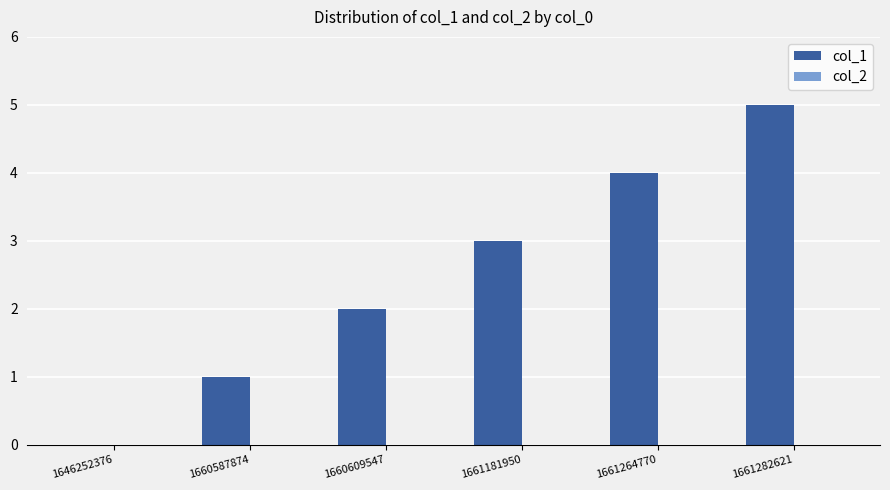

Which has a higher value, 1660609547 or 1660587874?

1660609547